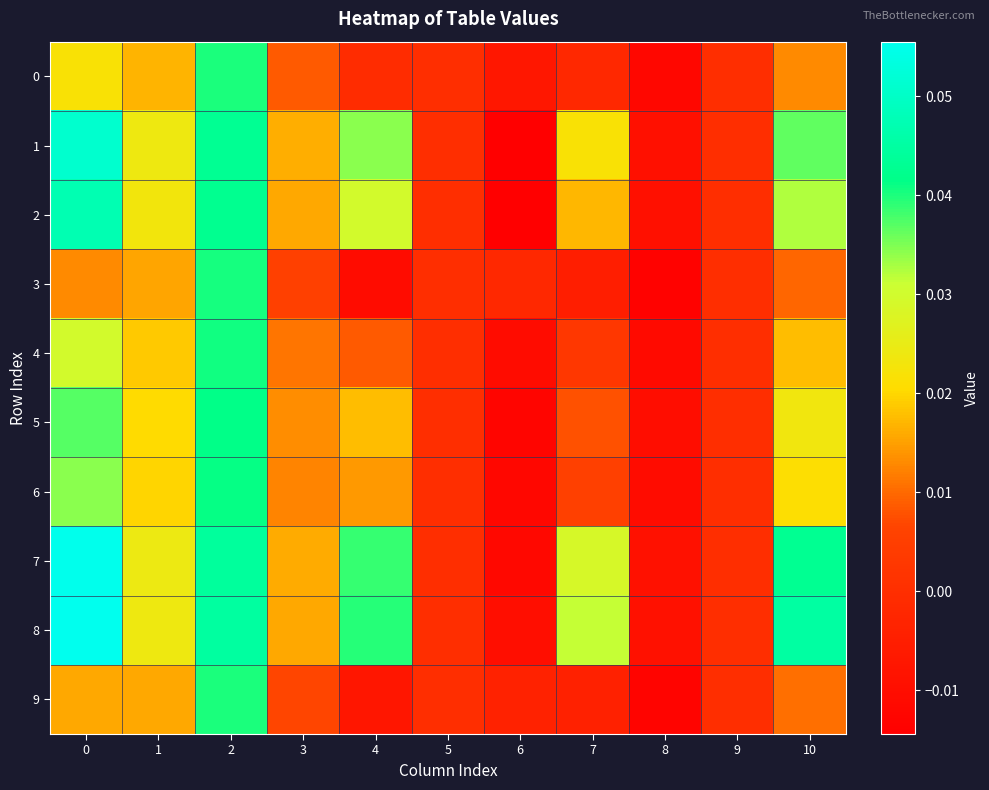

Which series has the largest total across all categories?

8